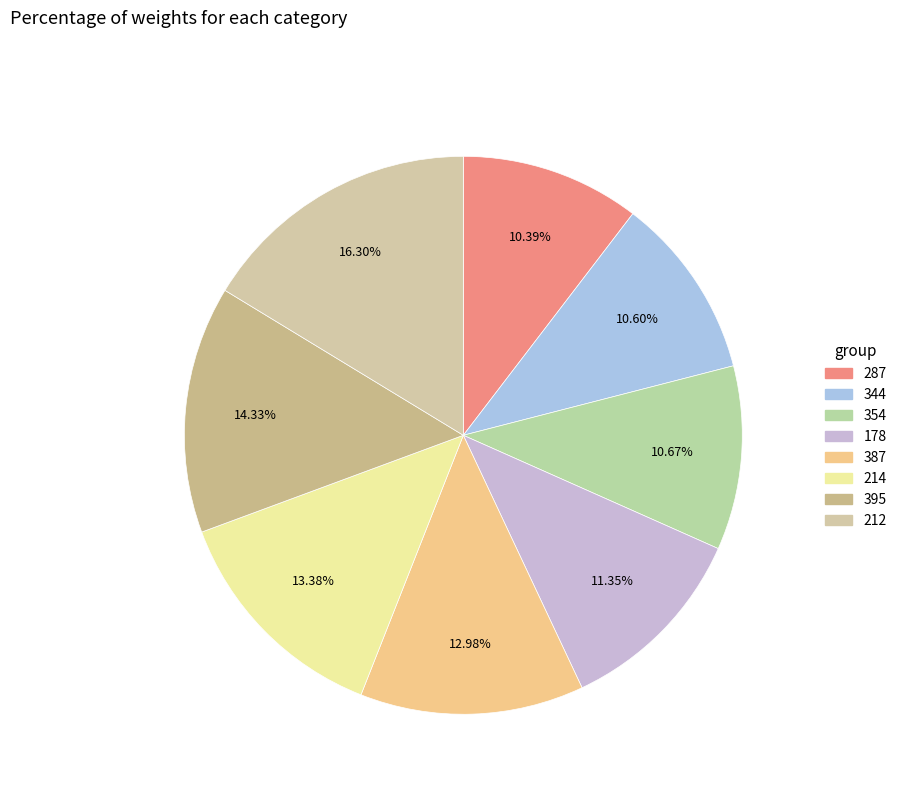

What is the change in value from 387 to 214?

+6